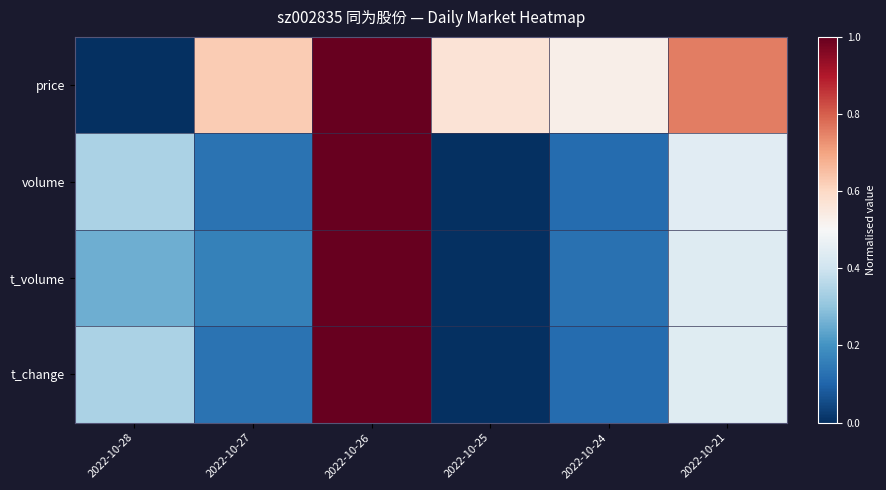

Rank the series by their maximum value, from highest to lowest.

price, volume, t_volume, t_change